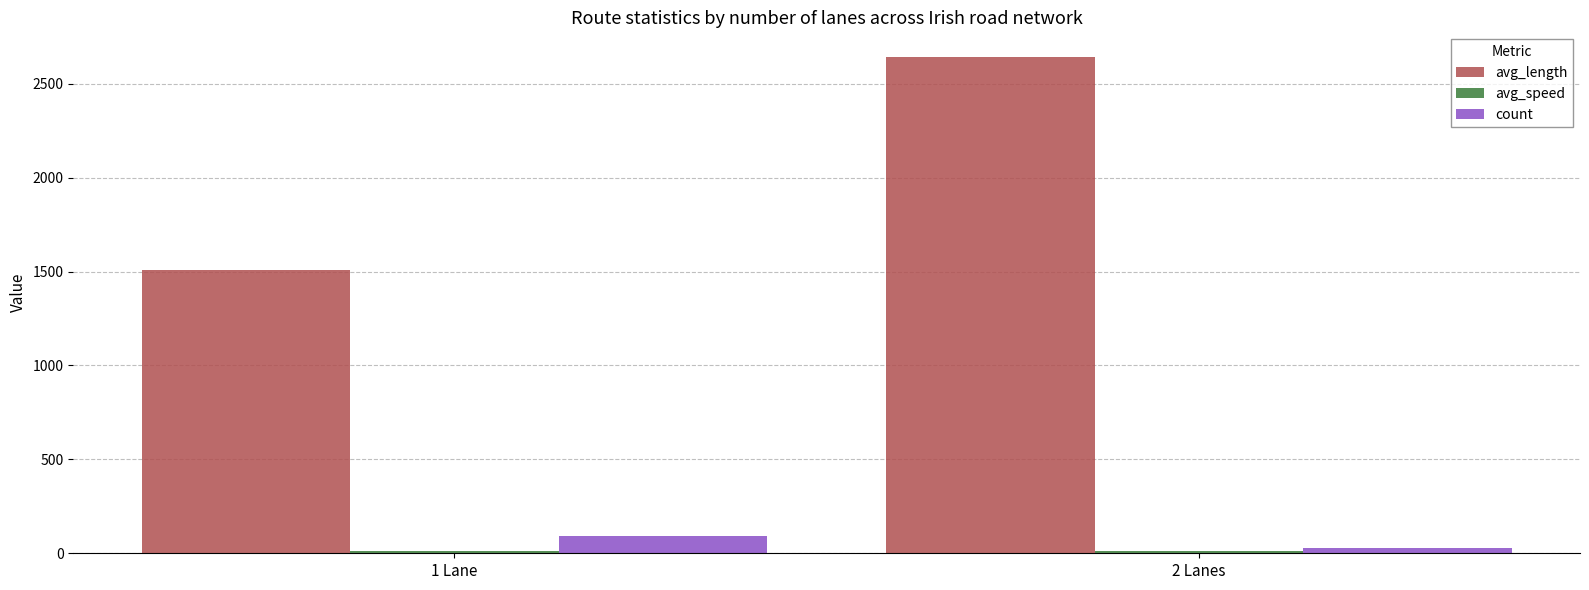

How many distinct data groups are displayed?

3